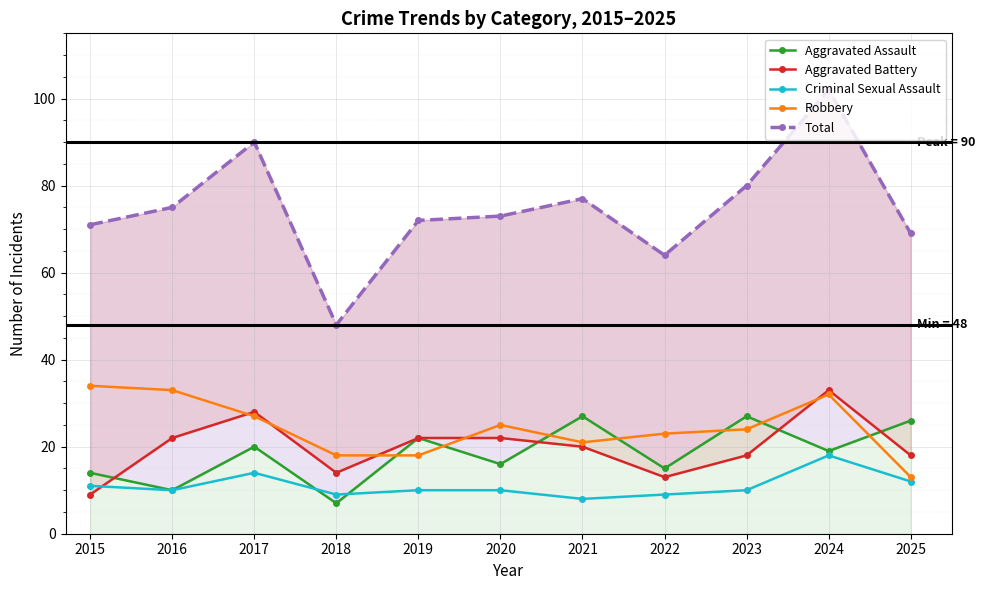

Reading left to right, transcribe all the data shown in this chart.

Aggravated Assault: 2015=14	2016=10	2017=20	2018=7	2019=22	2020=16	2021=27	2022=15	2023=27	2024=19	2025=26
Aggravated Battery: 2015=9	2016=22	2017=28	2018=14	2019=22	2020=22	2021=20	2022=13	2023=18	2024=33	2025=18
Criminal Sexual Assault: 2015=11	2016=10	2017=14	2018=9	2019=10	2020=10	2021=8	2022=9	2023=10	2024=18	2025=12
Robbery: 2015=34	2016=33	2017=27	2018=18	2019=18	2020=25	2021=21	2022=23	2023=24	2024=32	2025=13
Total: 2015=71	2016=75	2017=90	2018=48	2019=72	2020=73	2021=77	2022=64	2023=80	2024=102	2025=69